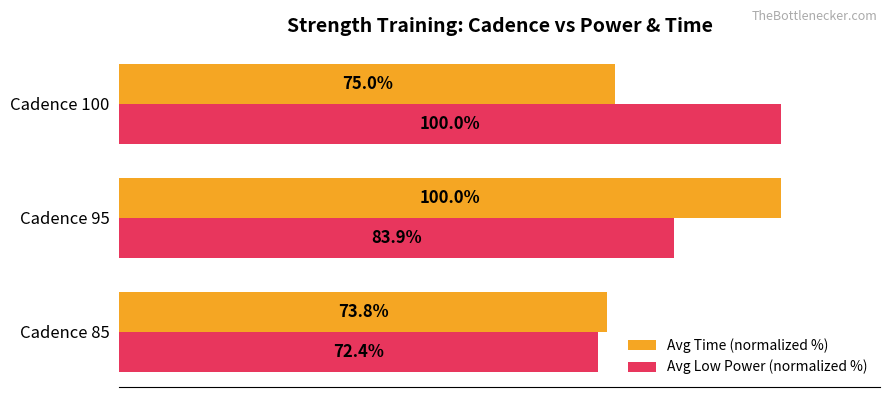

Is the value of Avg Low Power (normalized %) at Cadence 85 greater than the value of Avg Time (normalized %) at Cadence 100?

No